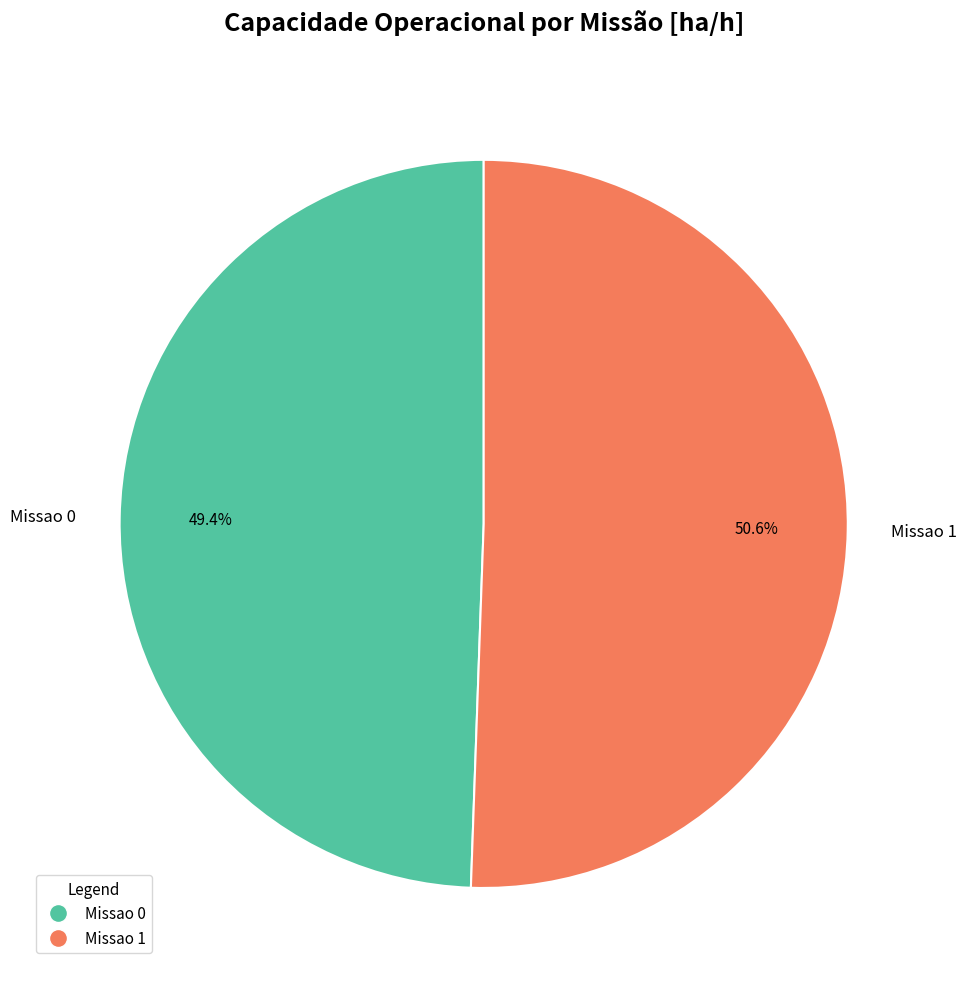

What percentage do Missao 0 and Missao 1 together represent?

100.0%